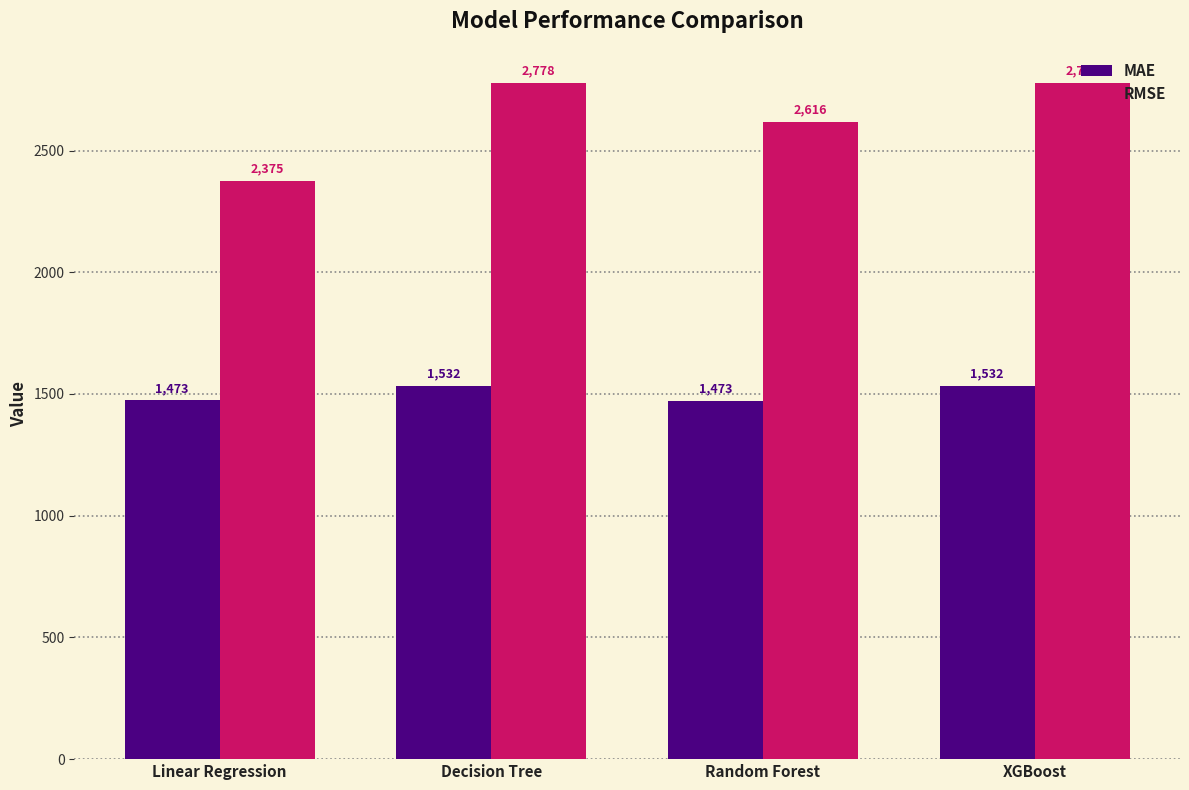

Read the MAE value at XGBoost.

1532.5